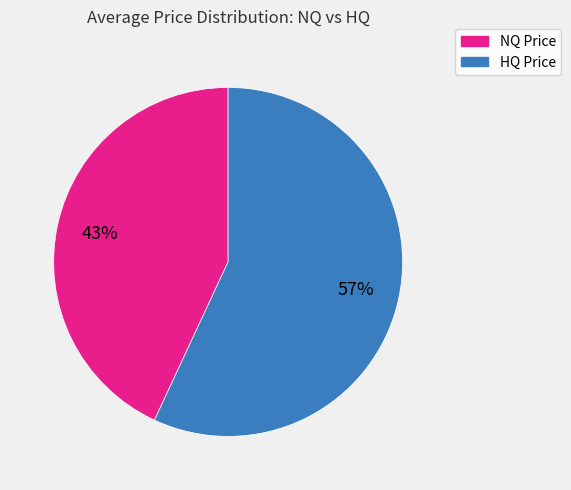

To the nearest percent, what is the average slice percentage?

50%